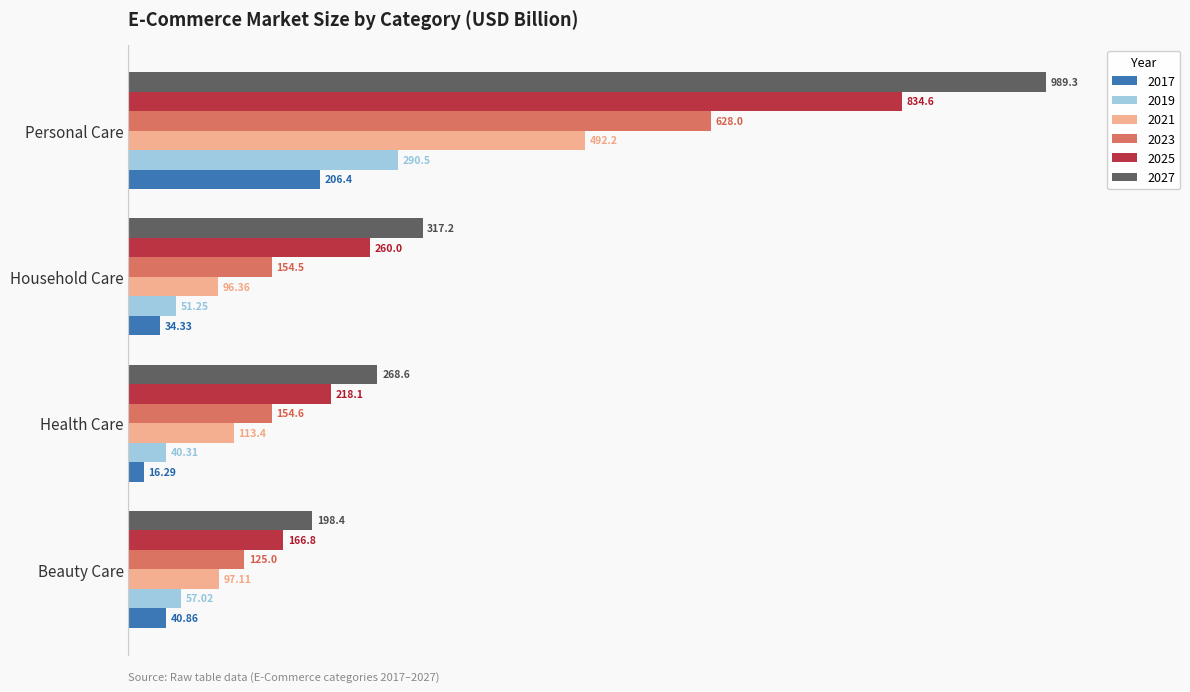

At which label is 2017 closest to 111?

Beauty Care